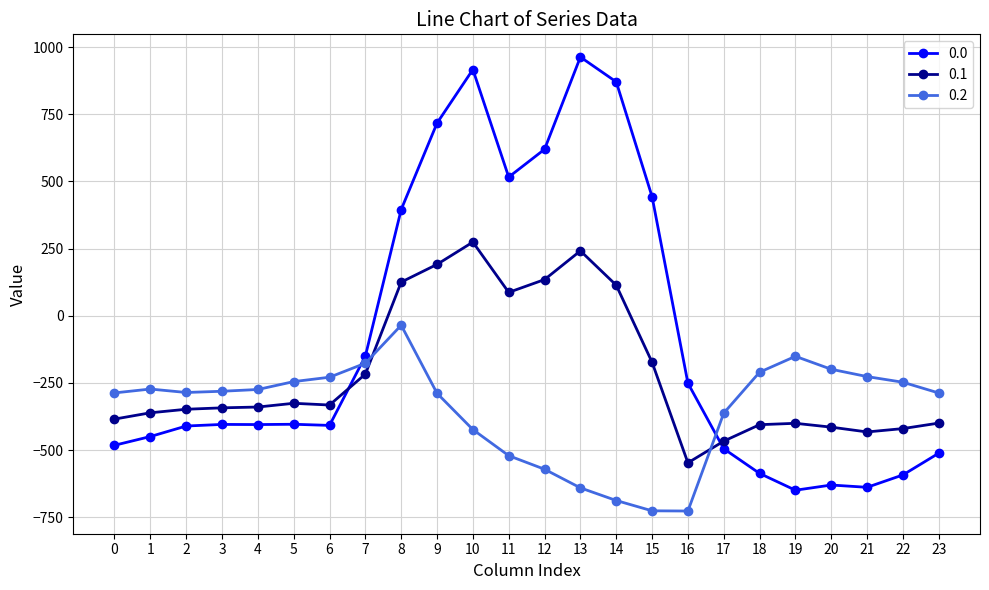

Is it true that 0.0 equals -629.9 at 20?

True